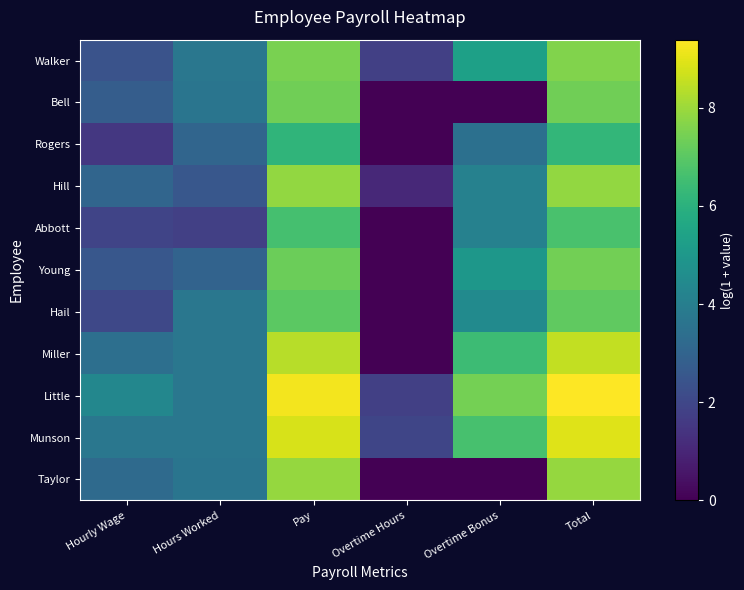

Count the number of categories in the chart.

6